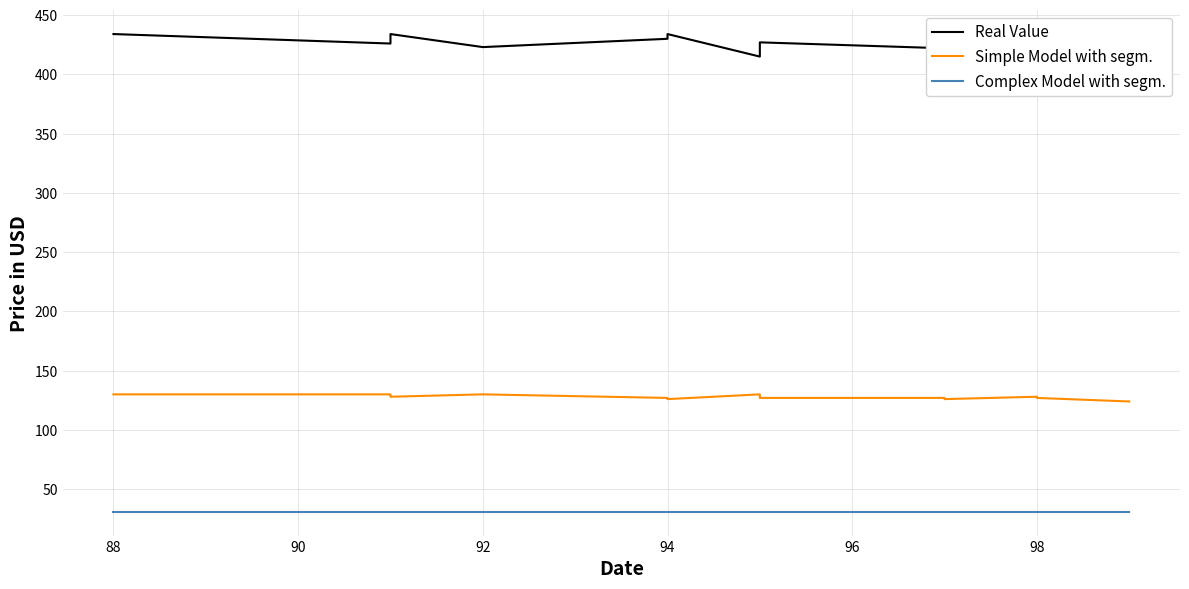

What is the difference between the maximum and minimum values in the Real Value series?

19